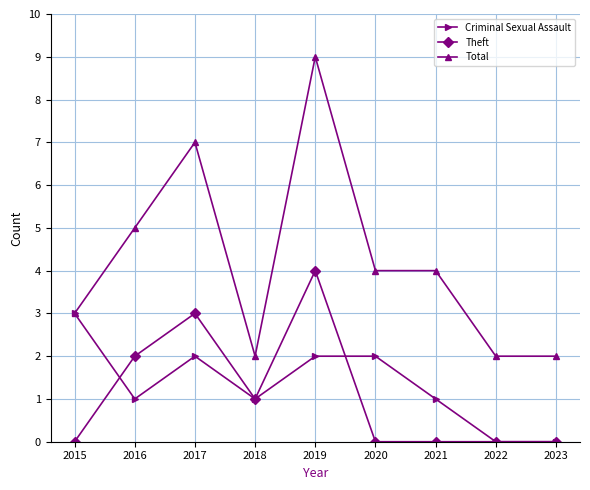

At how many categories does at least one series exceed 8?

1